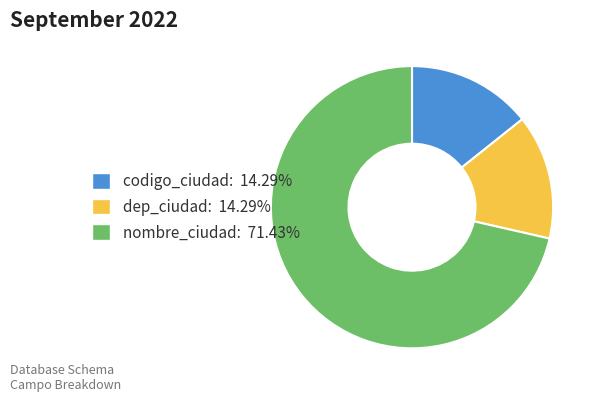

Combined, do codigo_ciudad: 14.29% and nombre_ciudad: 71.43% account for over 50%?

Yes